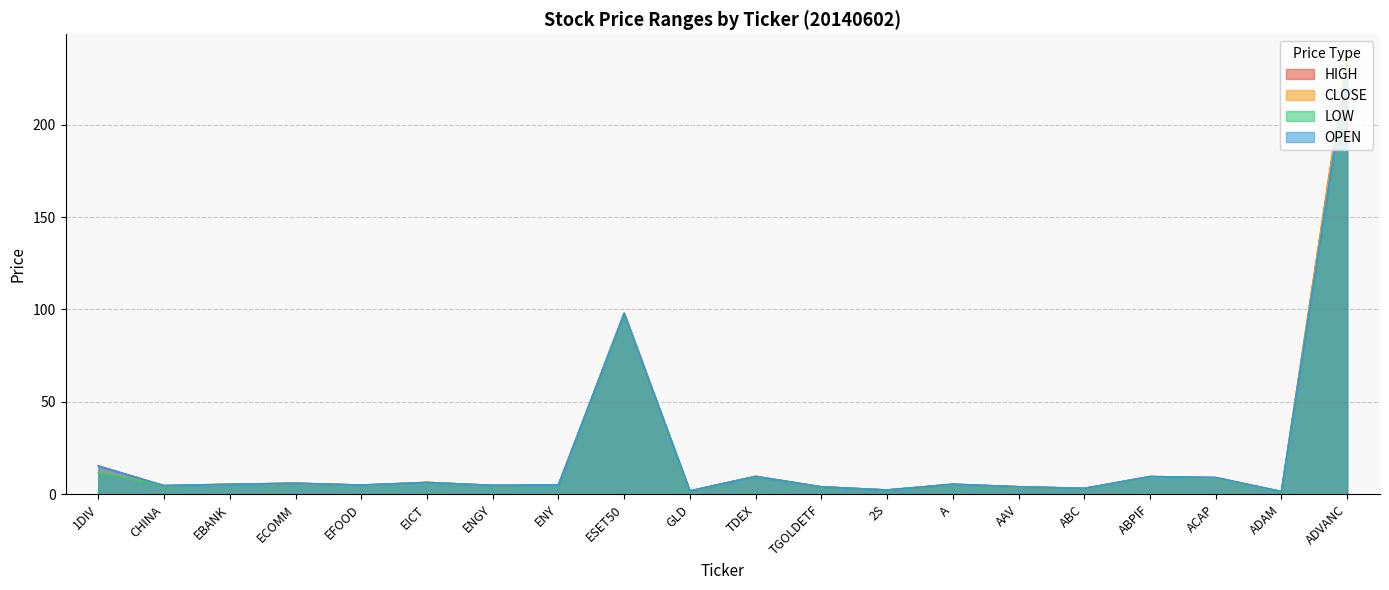

Which series has the largest range (max minus min)?

HIGH